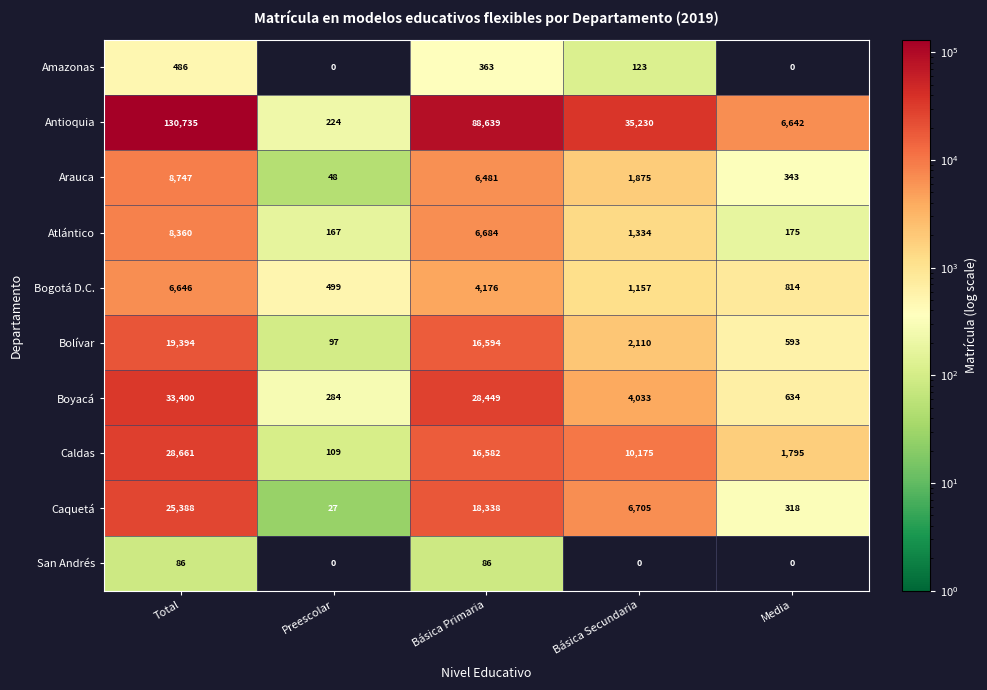

What is the approximate value of Bogotá D.C. at Total, to the nearest 50?

6650